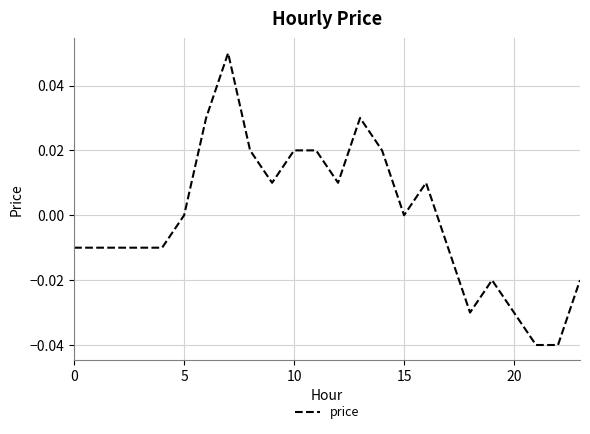

At which category does the data reach its first local peak?

7